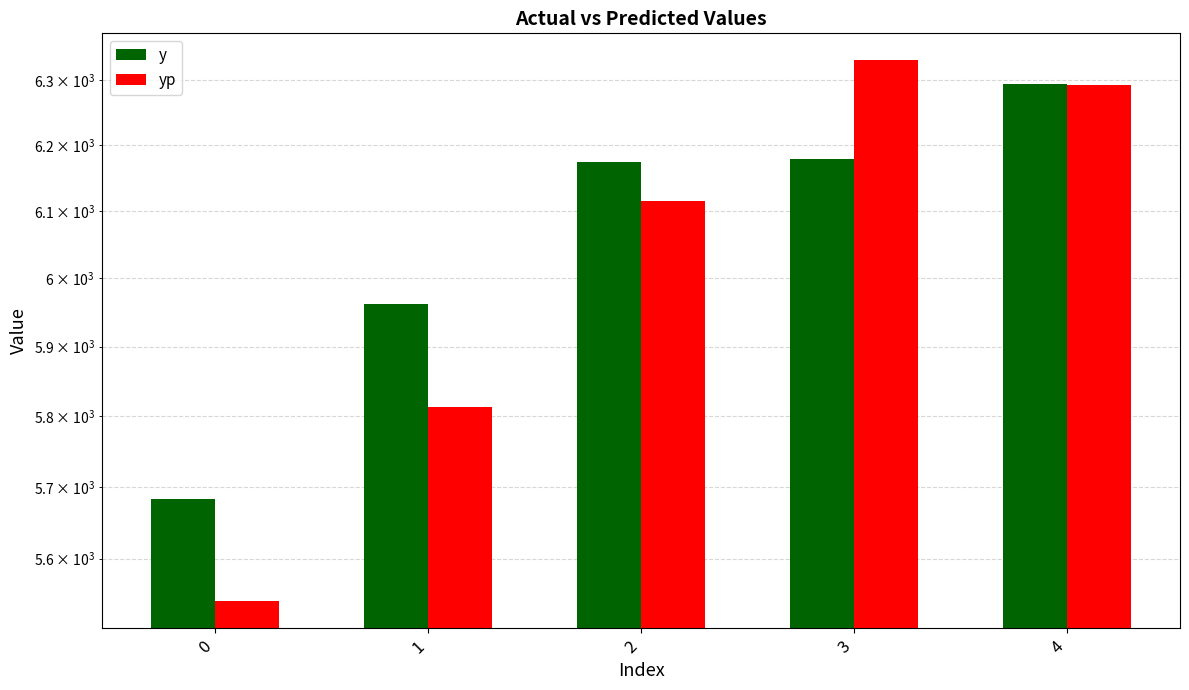

Reading left to right, what are all the values shown in this chart?

y: 5682.5	5963.0	6175.0	6178.5	6294.5
yp: 5541.8	5813.4	6115.5	6331.1	6292.1